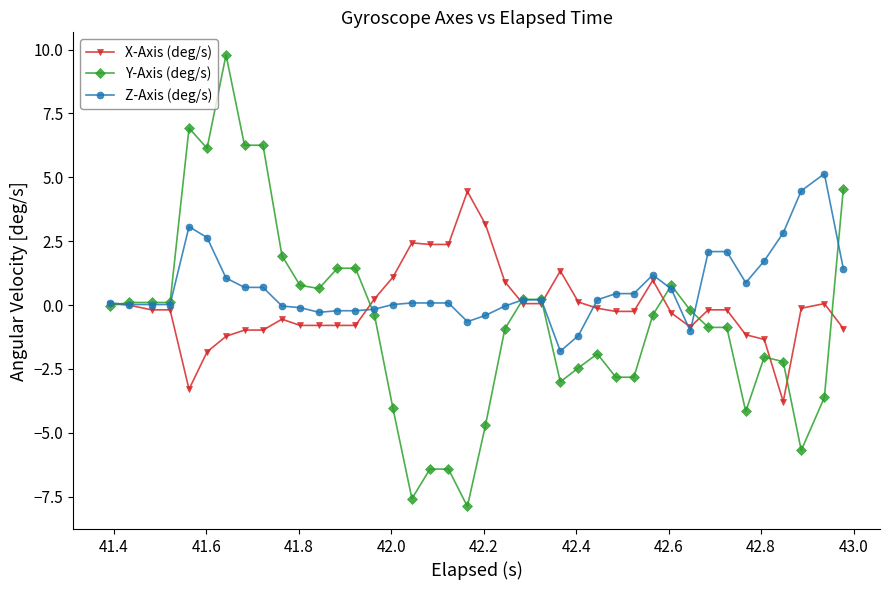

Which series has the largest range (max minus min)?

Y-Axis (deg/s)